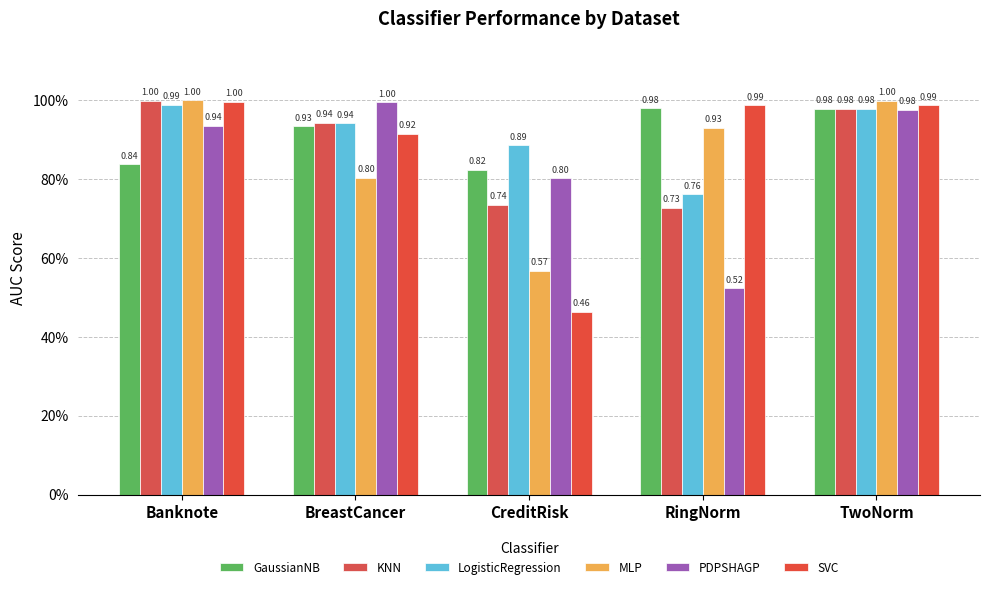

What is the label of the 1st bar from the right?

TwoNorm